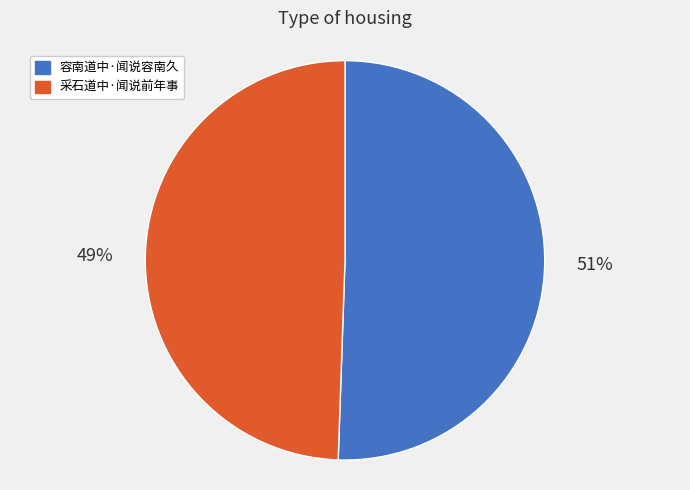

Which slice is the largest?

容南道中·闻说容南久